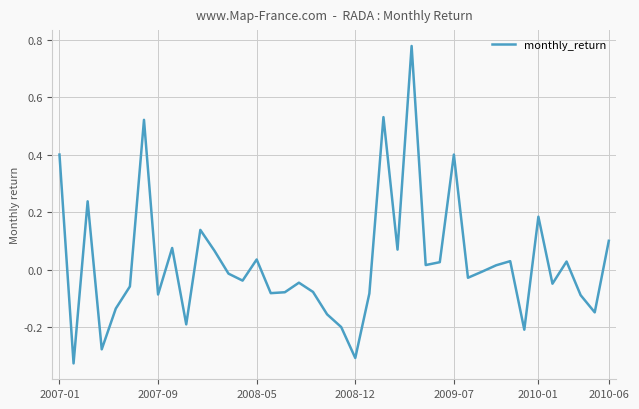

What is the difference between the maximum and minimum values?

1.1